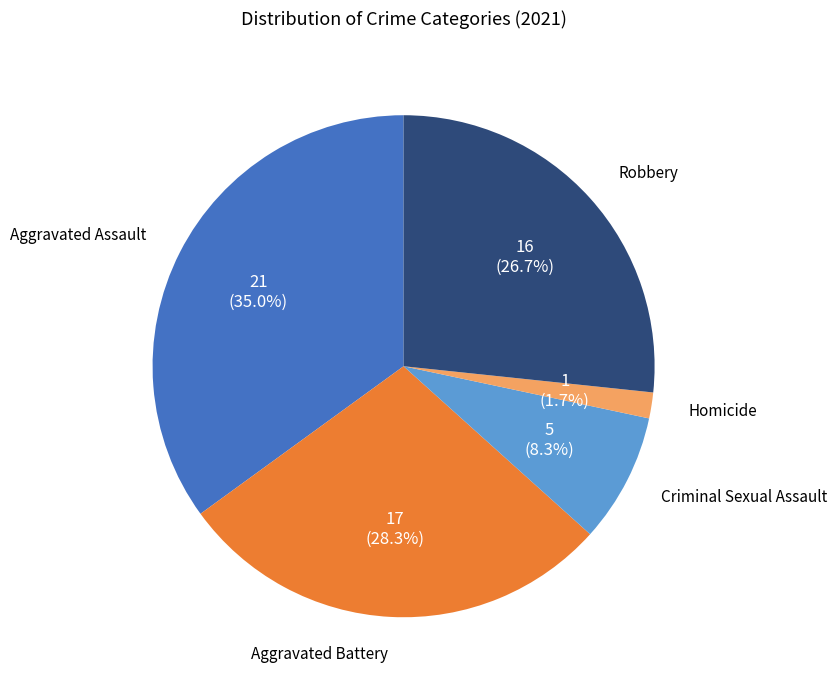

Is there a majority slice in this chart?

No